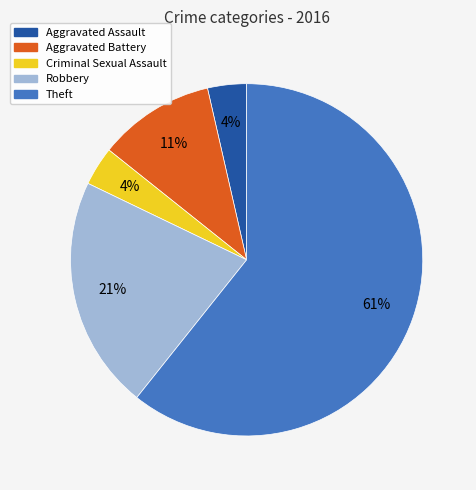

Is Theft the majority of the pie?

Yes